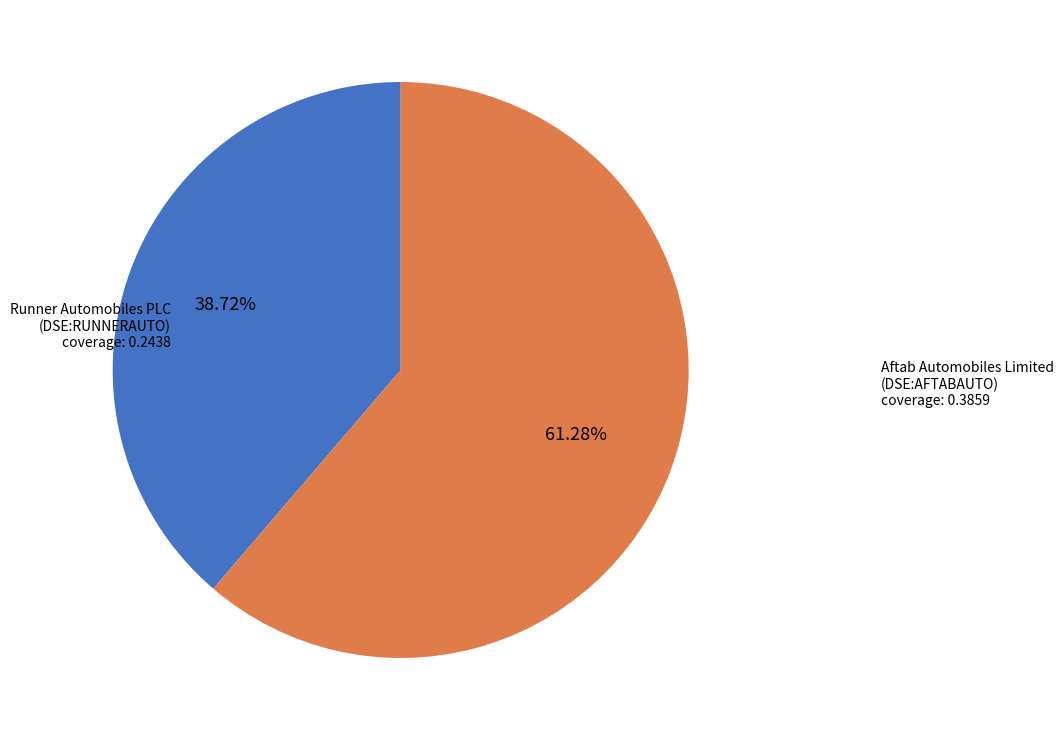

Is there any slice that represents more than half of the pie?

Yes